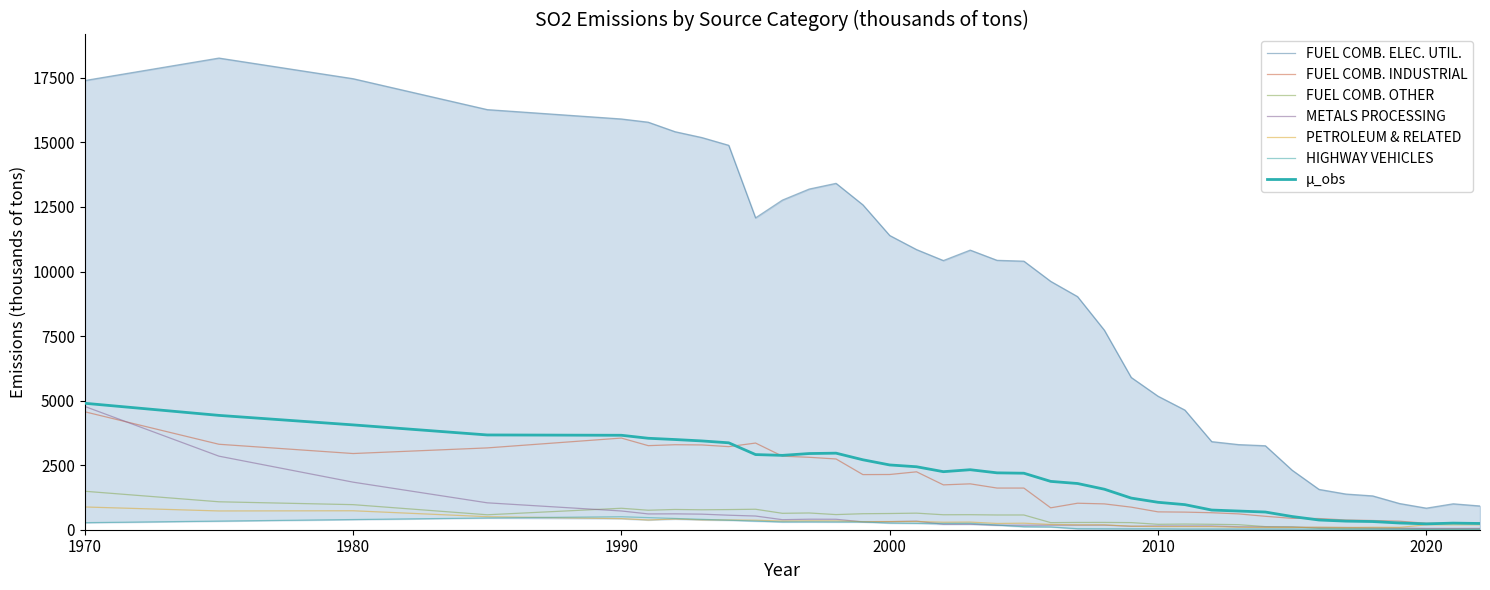

True or false: FUEL COMB. ELEC. UTIL. and PETROLEUM & RELATED cross at least once.

False